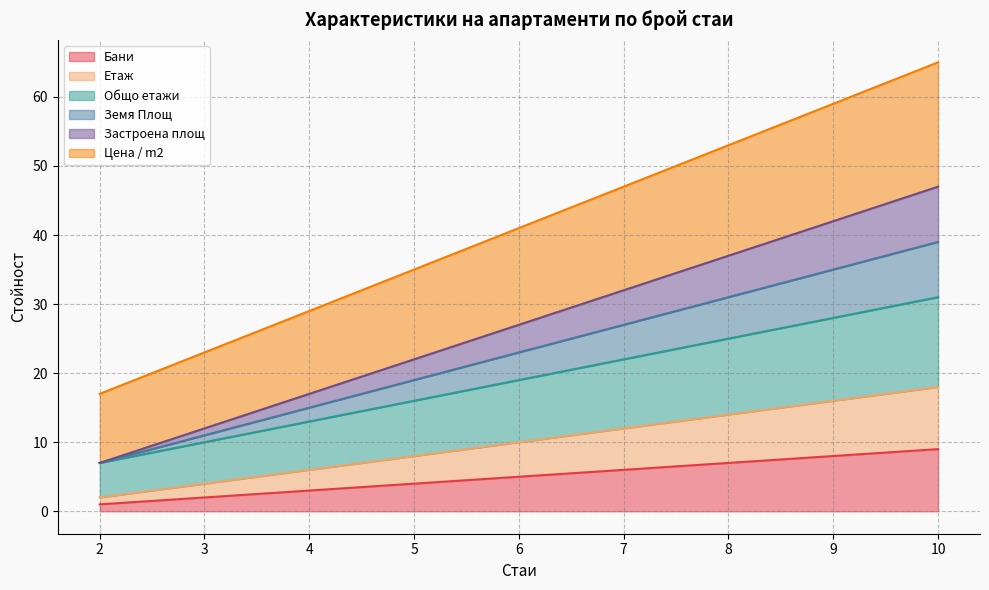

What is the maximum value for Общо етажи?

31